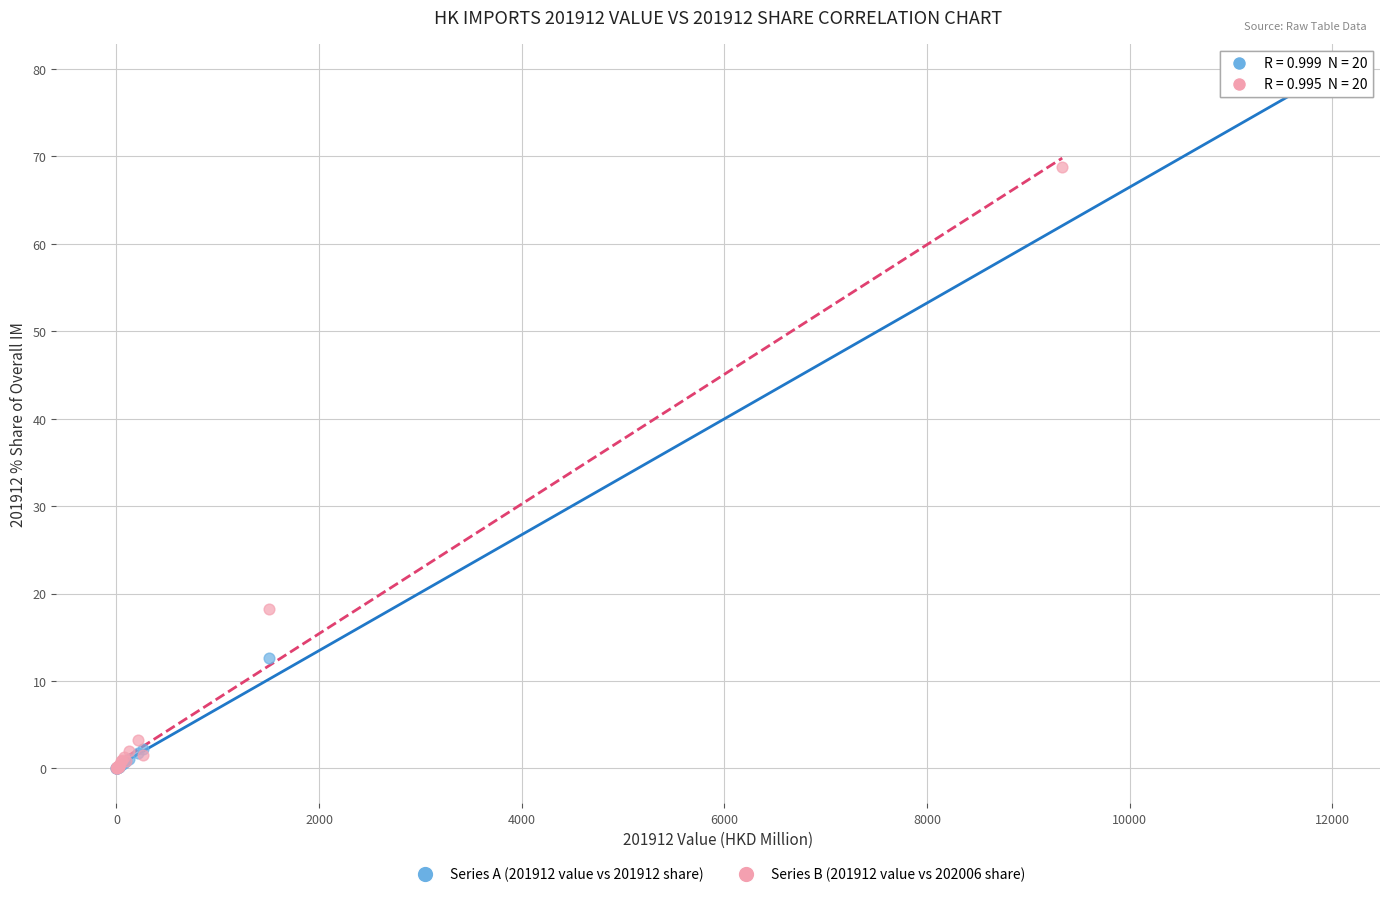

Which series has the largest Y range (max minus min)?

Series A (201912 value vs 201912 share)